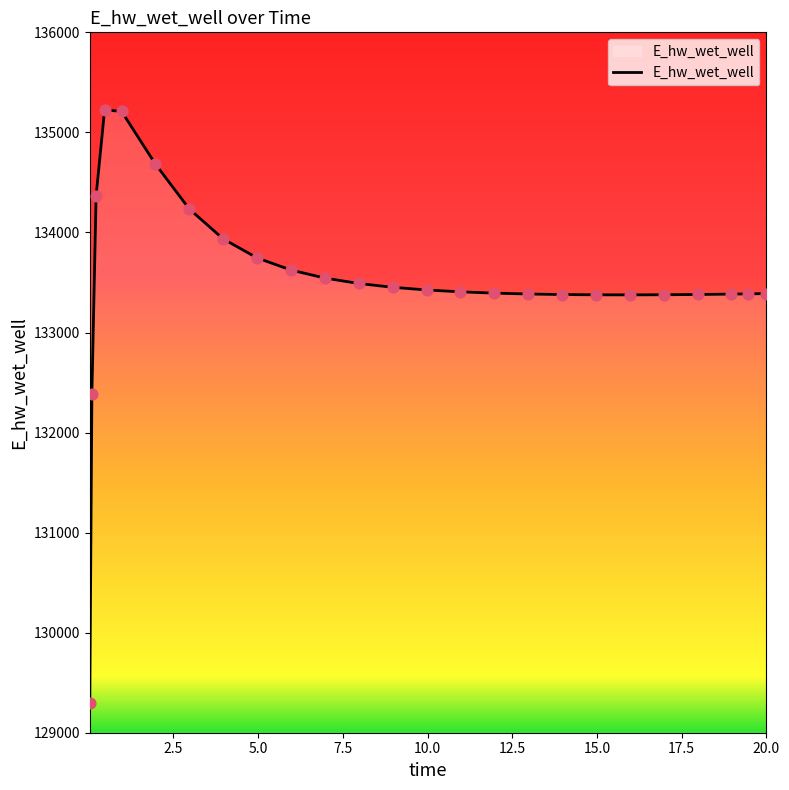

What is the difference between the maximum and minimum values?

5931.9